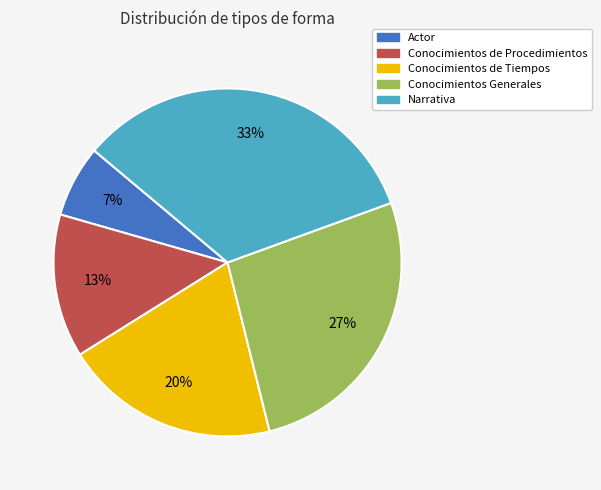

Is Conocimientos de Tiempos the majority of the pie?

No